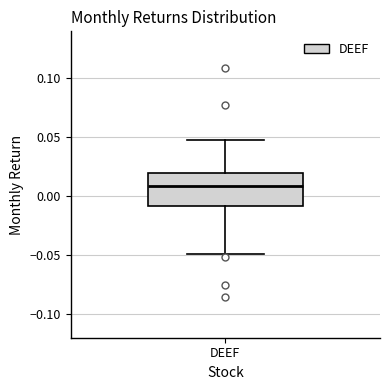

Read this box plot against the y-axis: the position of the median line, the range covered by the box, and the ends of both whiskers. The values are not printed on the chart, so give them approximately, as read against the axis.

median 0.01, box -0.01 to 0.02, whiskers -0.05 to 0.05